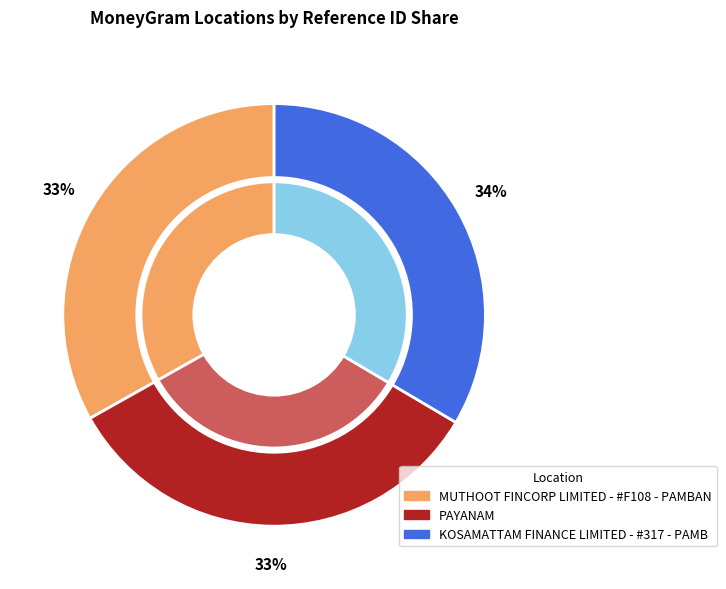

Do KOSAMATTAM FINANCE LIMITED - #317 - PAMB and PAYANAM together represent more than half of the pie?

Yes